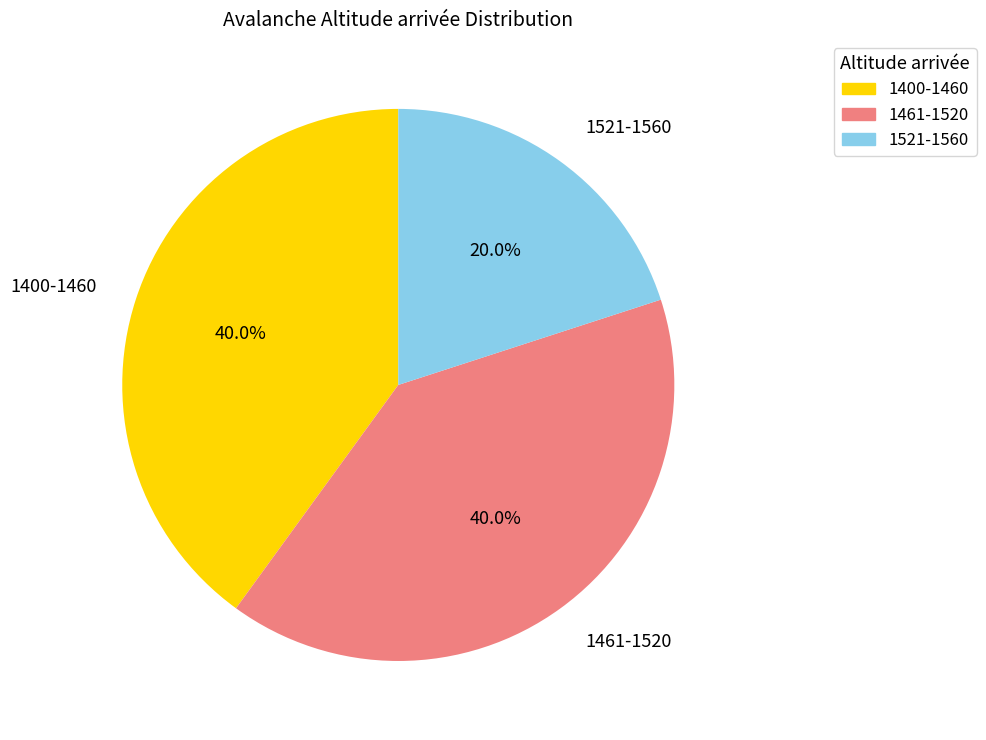

Is there a majority slice in this chart?

No